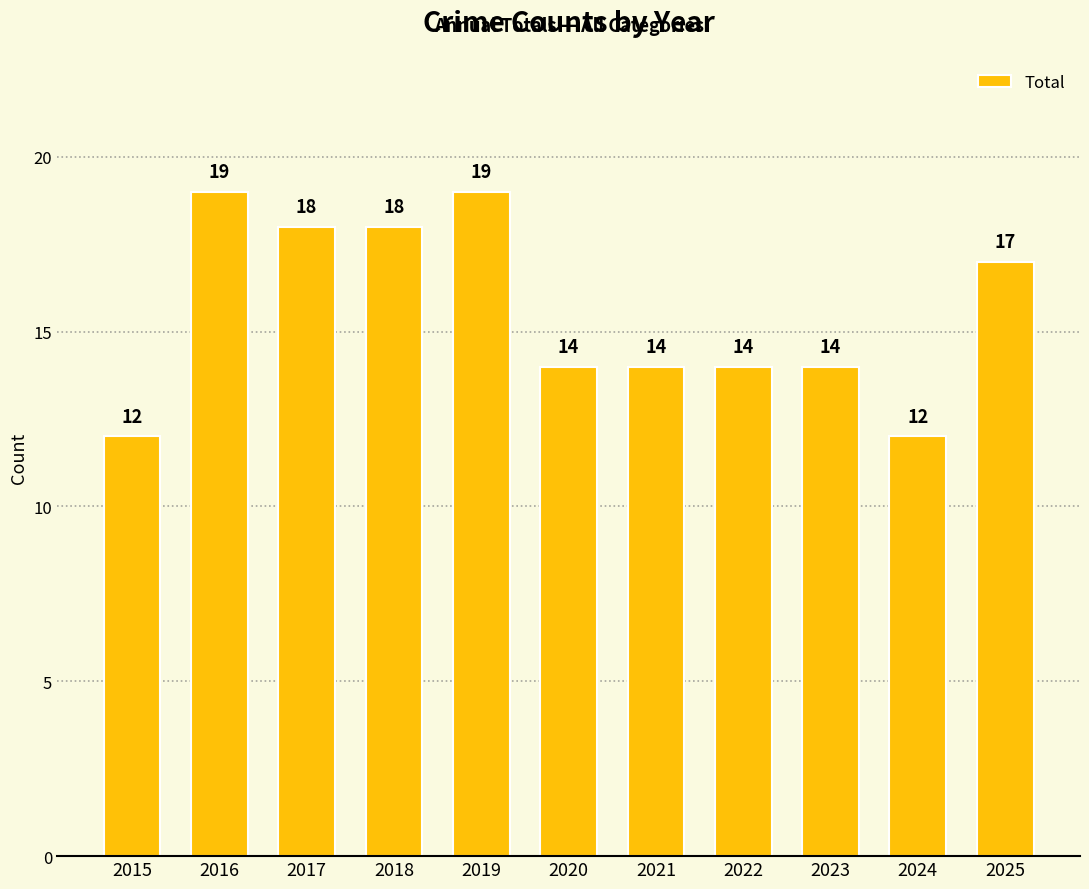

What is the difference between the maximum and second lowest values?

7